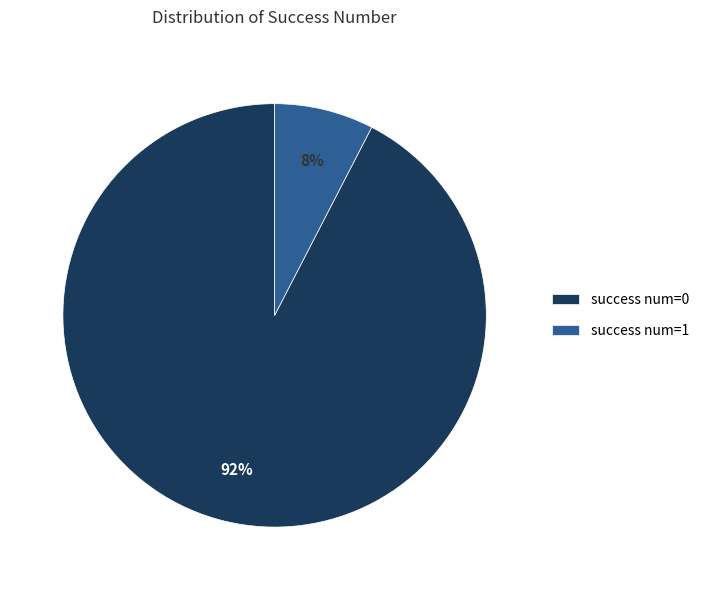

Which category accounts for the majority?

success num=0